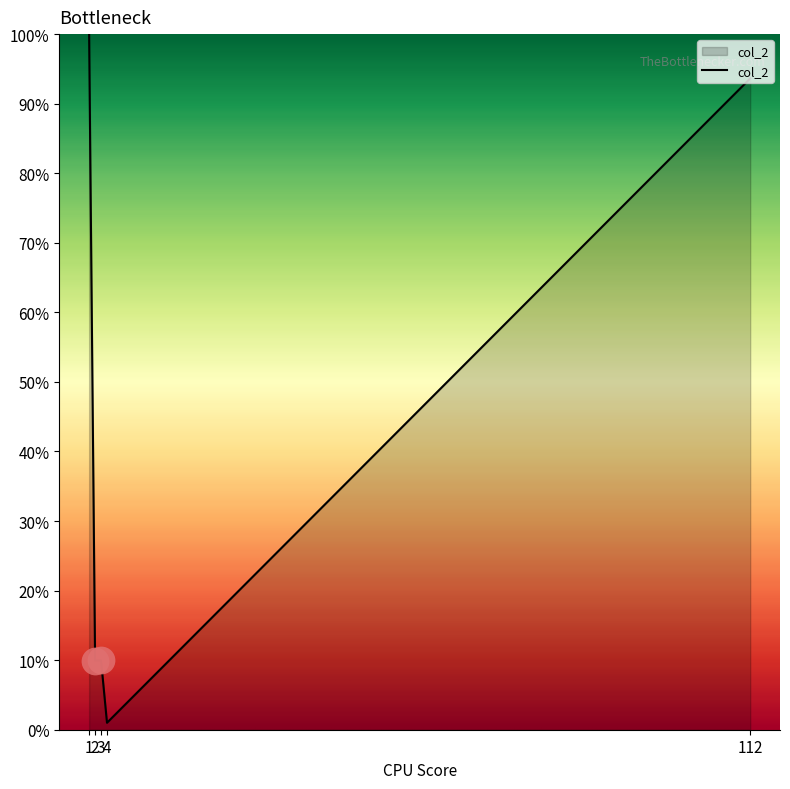

Which has a higher value, 4 or 1?

1